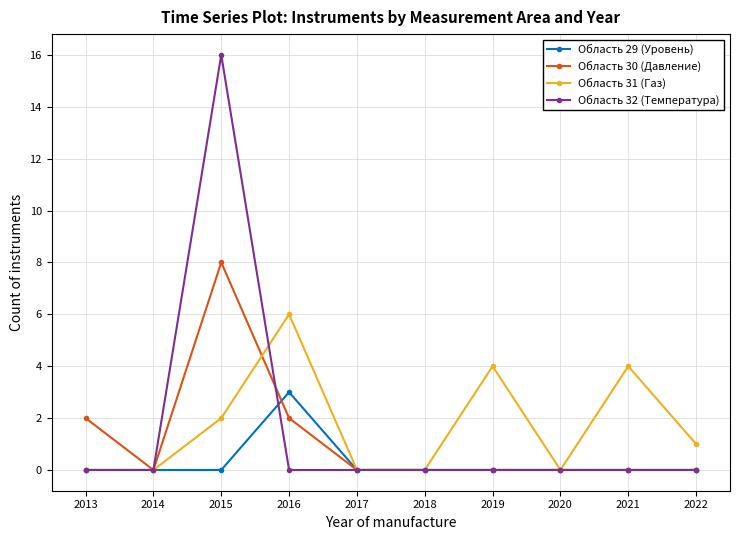

Is the value of Область 31 (Газ) at 2020 greater than the value of Область 30 (Давление) at 2016?

No